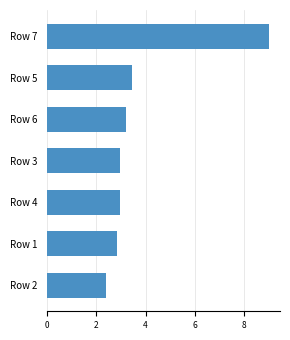

What is the label of the 4th bar from the bottom?

Row 3